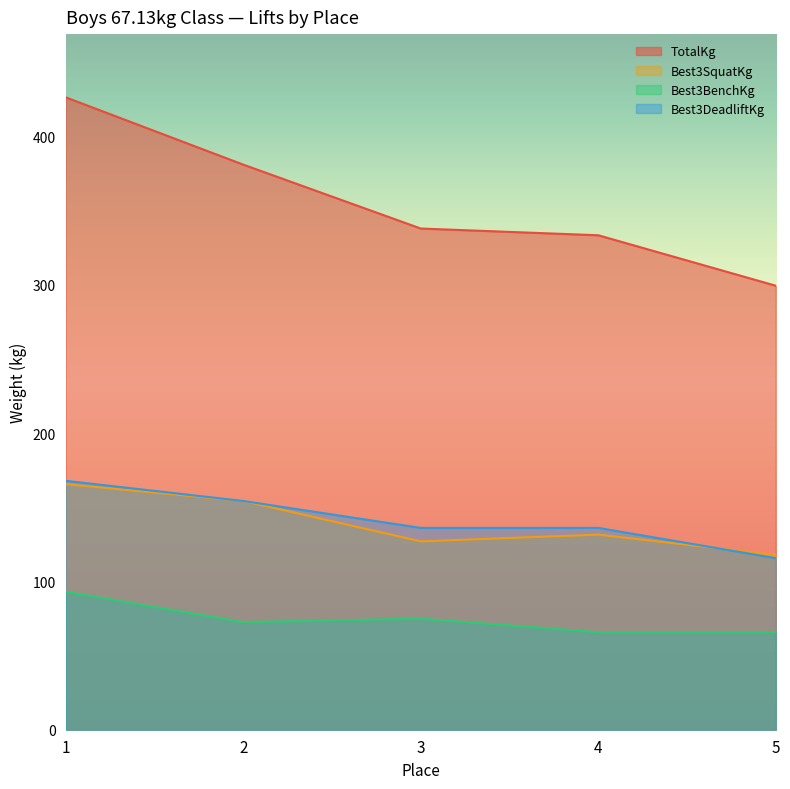

Does the chart display data point markers on the line(s)?

No